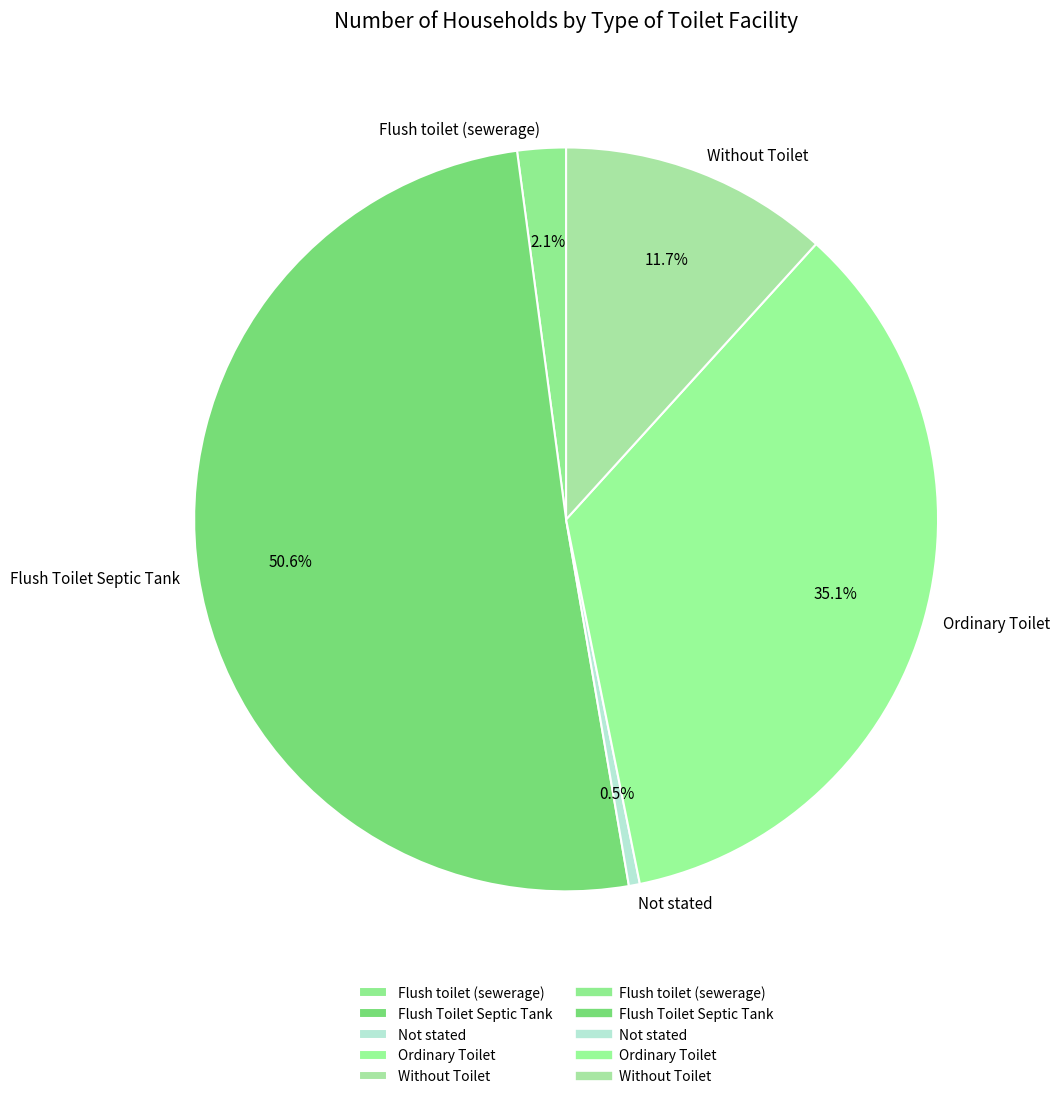

What is the smallest slice in the pie chart?

Not stated